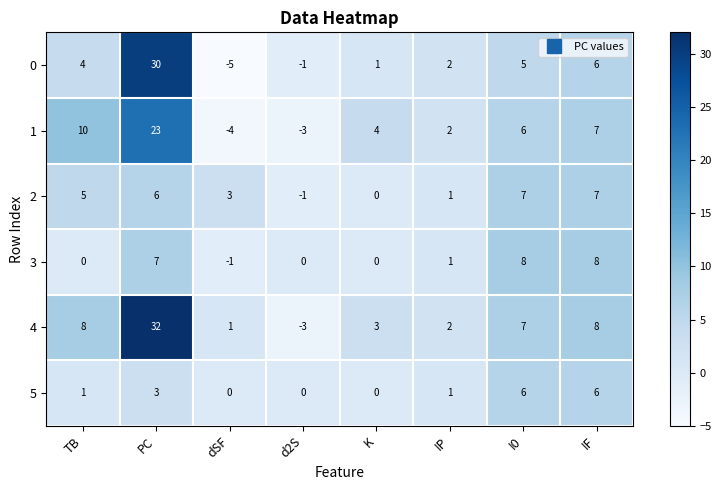

Where is 0 nearest to the value 12?

IF